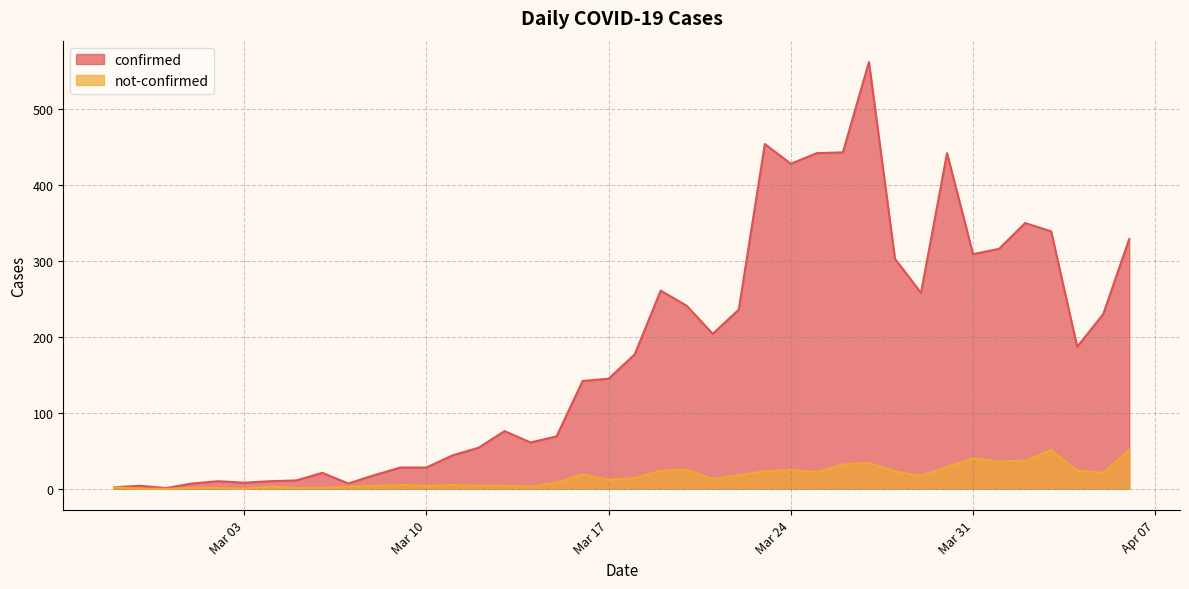

True or false: confirmed and not-confirmed intersect in this chart.

False